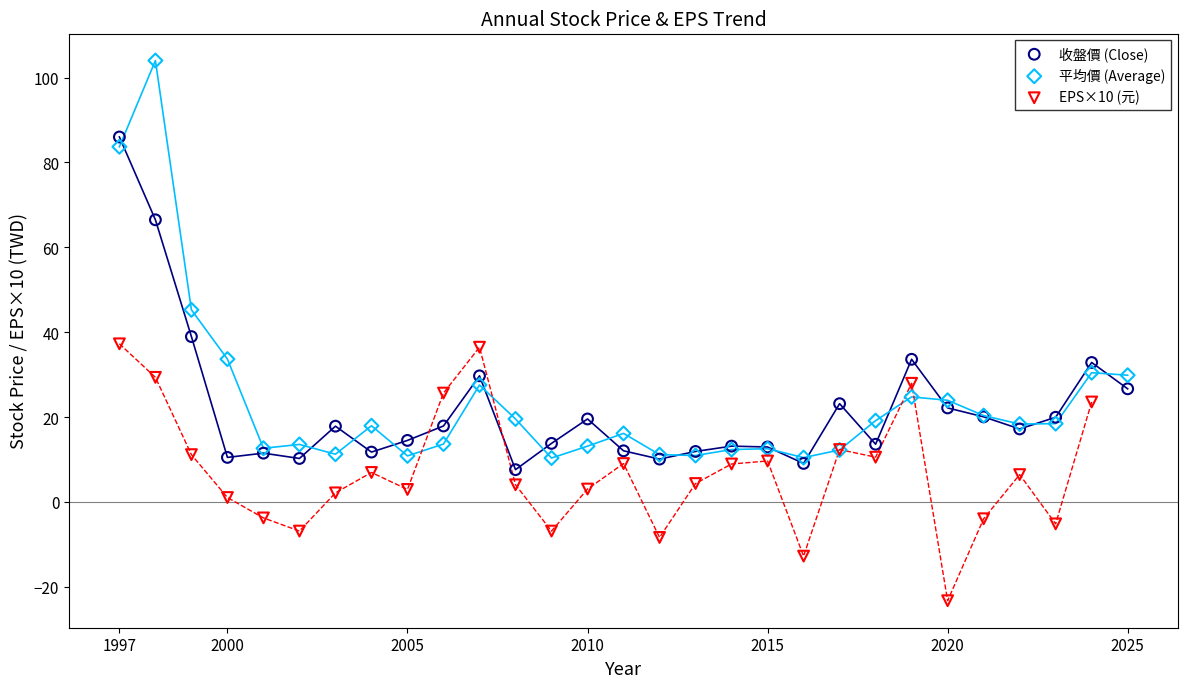

Which series has the largest Y range (max minus min)?

平均價 (Average)